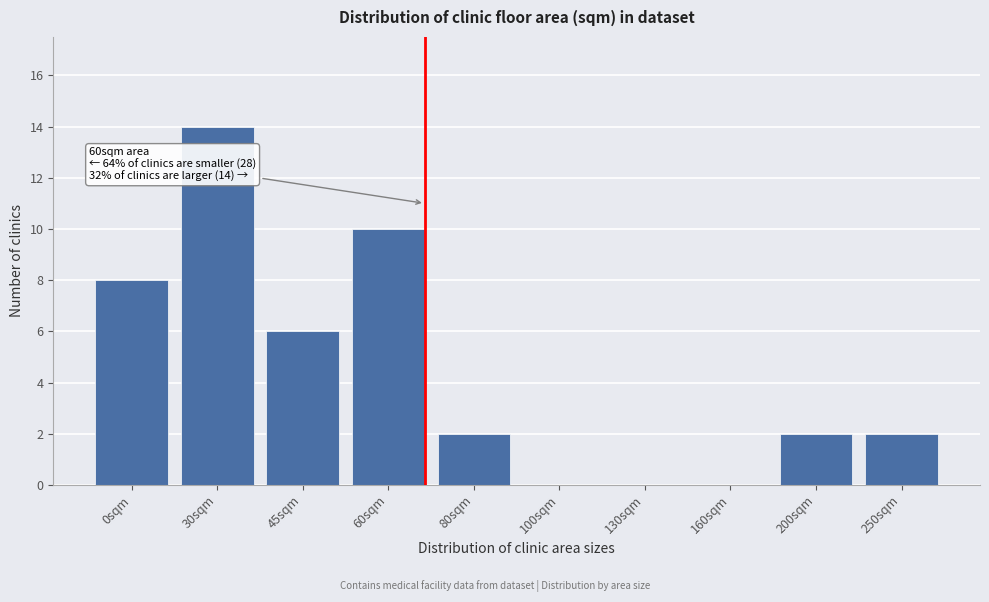

Reading left to right, transcribe all the data shown in this chart.

0sqm=8	30sqm=14	45sqm=6	60sqm=10	80sqm=2	100sqm=0	130sqm=0	160sqm=0	200sqm=2	250sqm=2